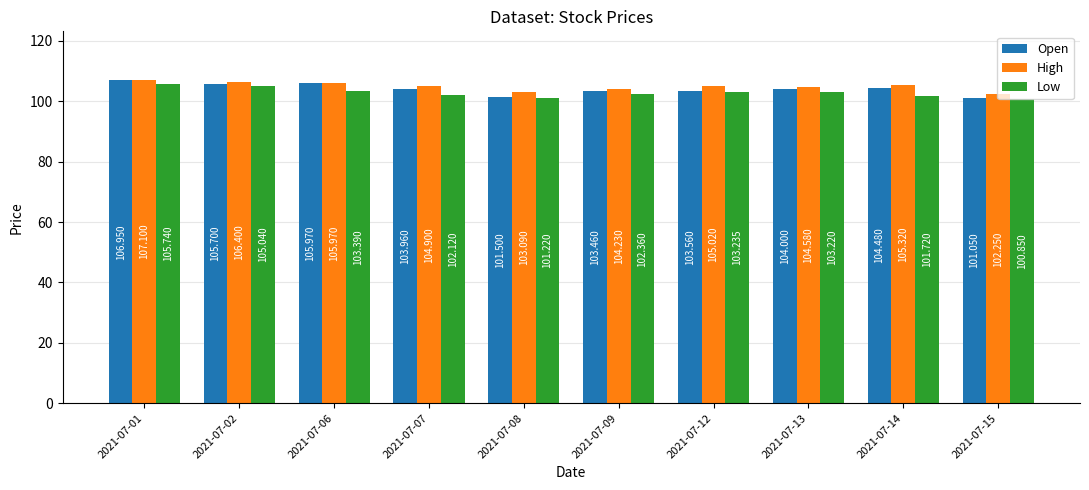

Rank the categories by Open value from highest to lowest.

2021-07-01, 2021-07-06, 2021-07-02, 2021-07-14, 2021-07-13, 2021-07-07, 2021-07-12, 2021-07-09, 2021-07-08, 2021-07-15